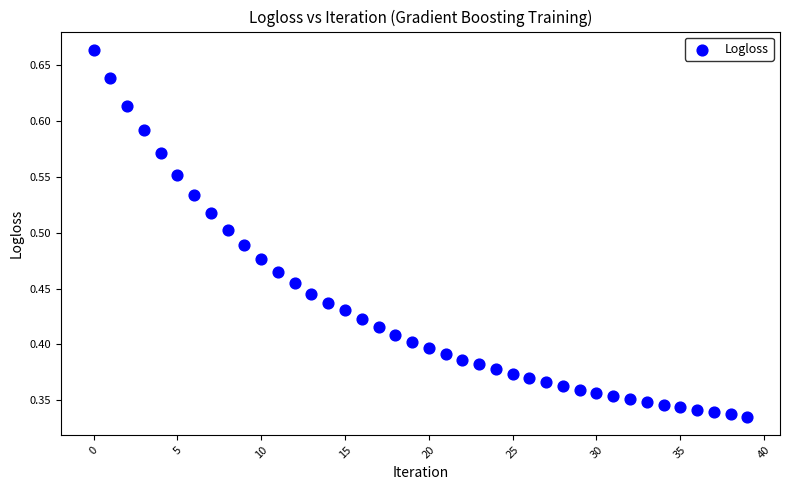

How many data points are displayed?

40